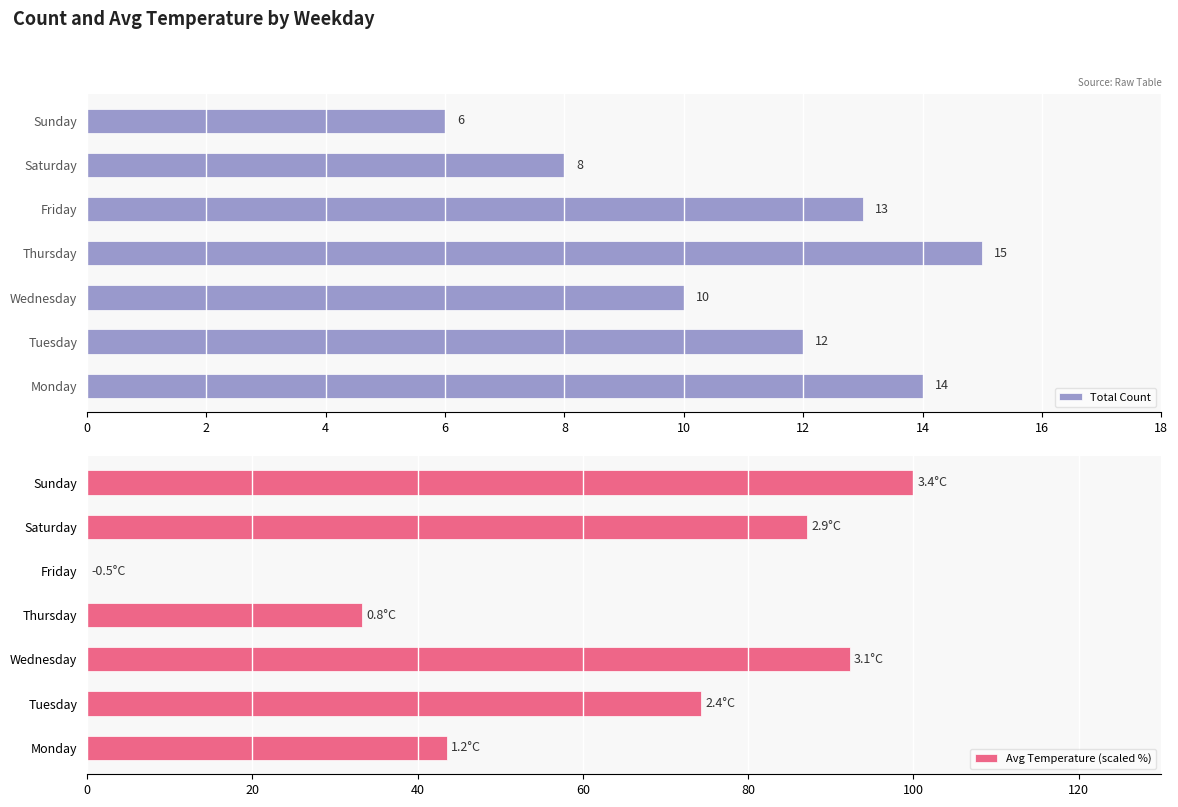

What is the minimum value for Total Count?

6